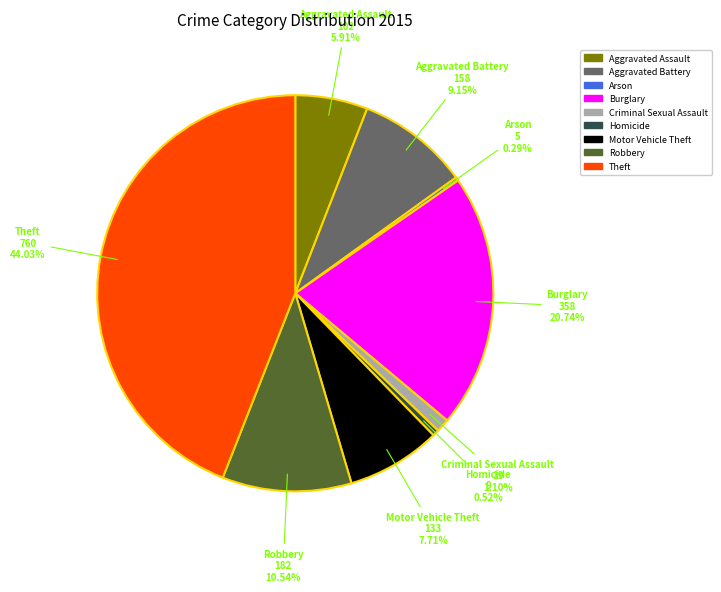

How many segments does this pie chart have?

9